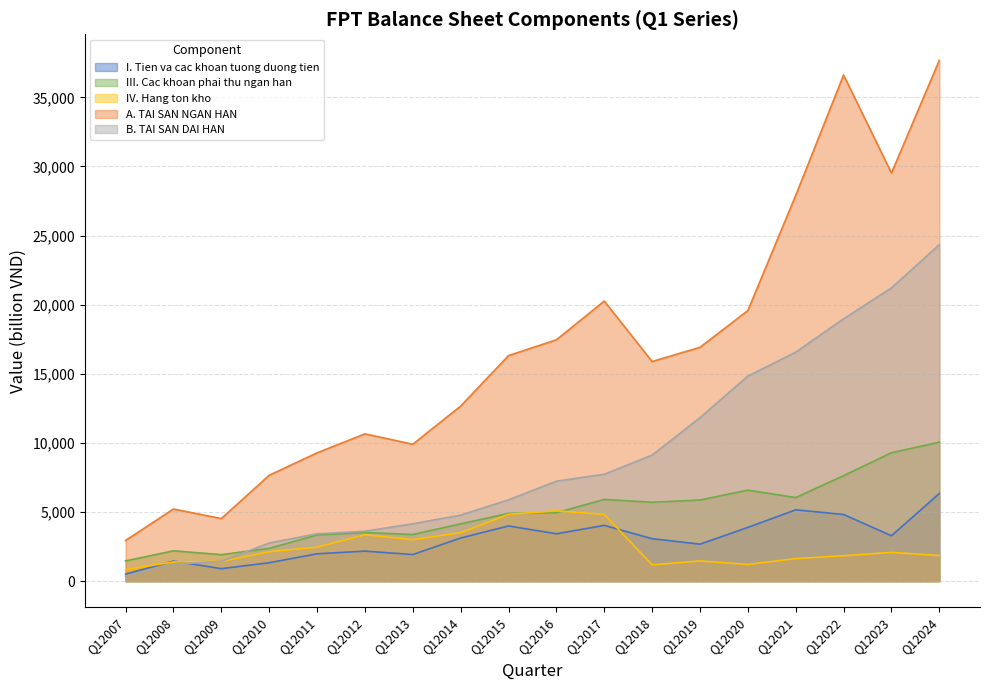

What is the value of the A. TAI SAN NGAN HAN point at the 2nd from the left?

5221